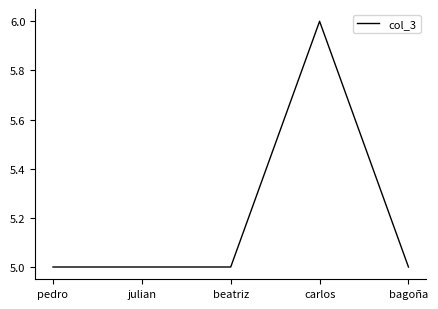

What is the change in value from pedro to carlos?

+1